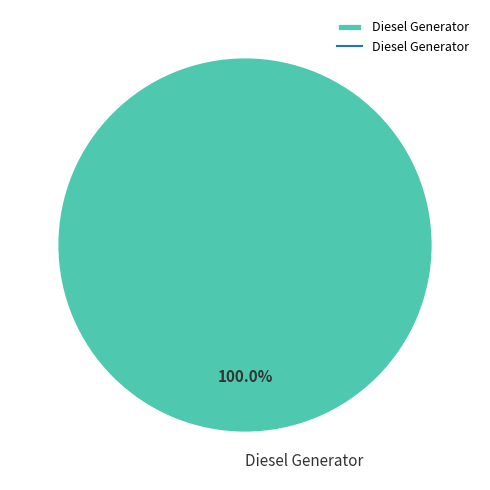

Rank the categories by value from lowest to highest.

Diesel Generator